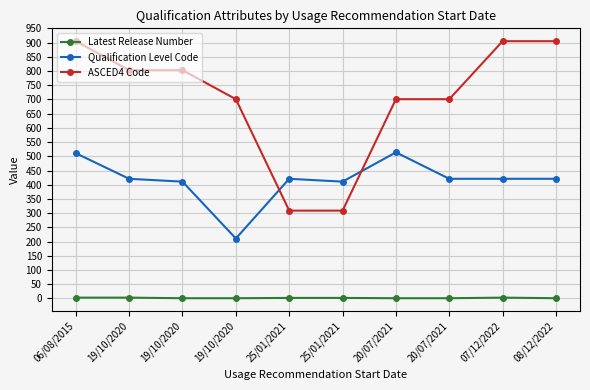

How many series are shown in this chart?

3